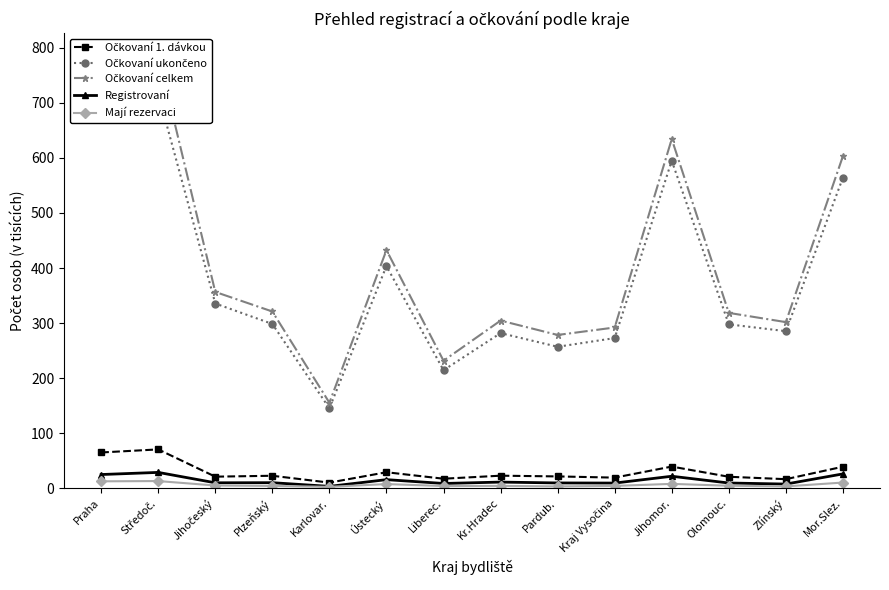

True or false: Očkovaní celkem has more than 1 interior local peaks.

True